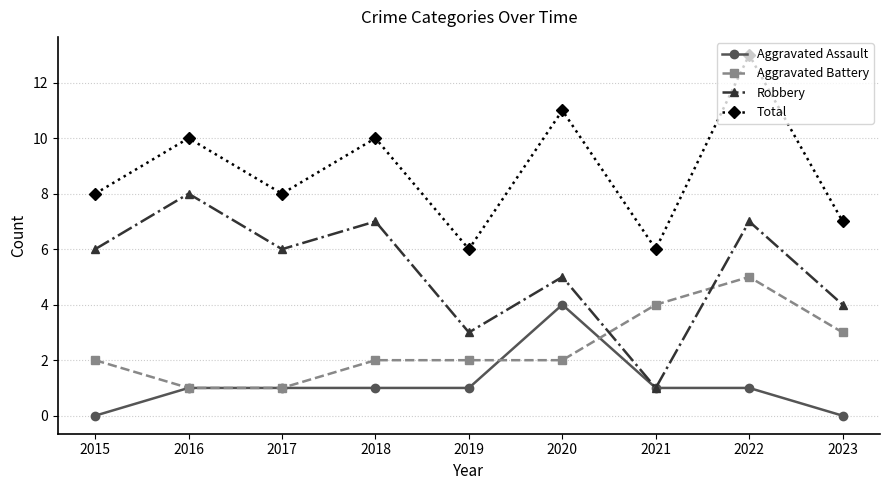

Rank the series at 2018 from lowest to highest value.

Aggravated Assault, Aggravated Battery, Robbery, Total